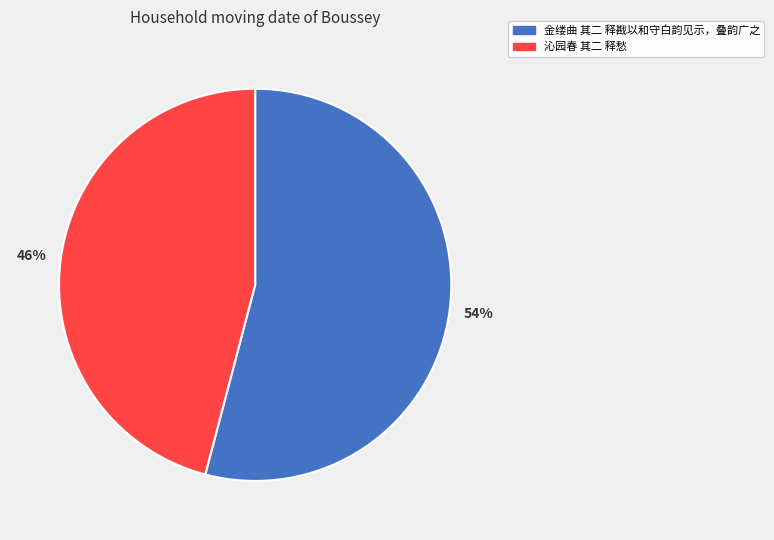

To the nearest percent, what is the difference between the 金缕曲 其二 释戡以和守白韵见示，叠韵广之 and 沁园春 其二 释愁 slice percentages?

8%